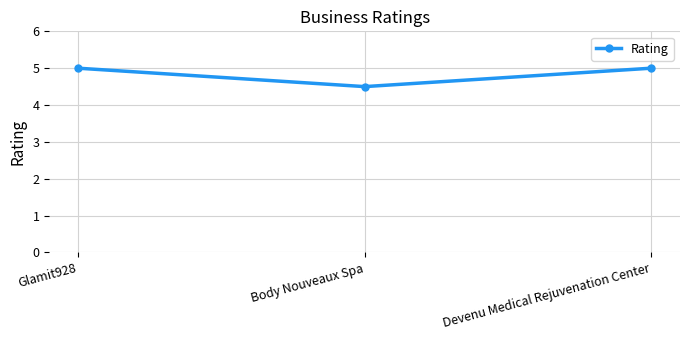

Reading right to left, transcribe all the data shown in this chart.

Devenu Medical Rejuvenation Center=5.0	Body Nouveaux Spa=4.5	Glamit928=5.0